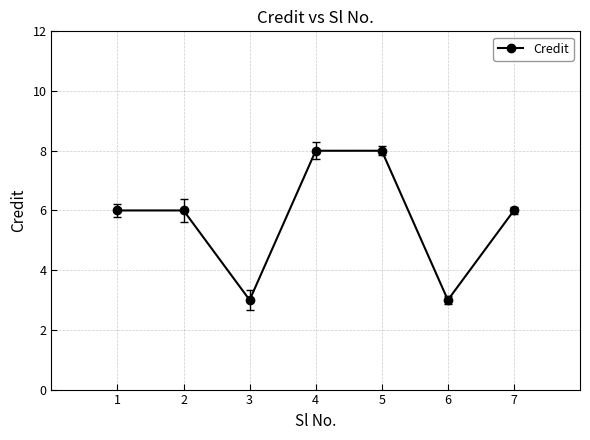

How many lines are shown in the chart?

1